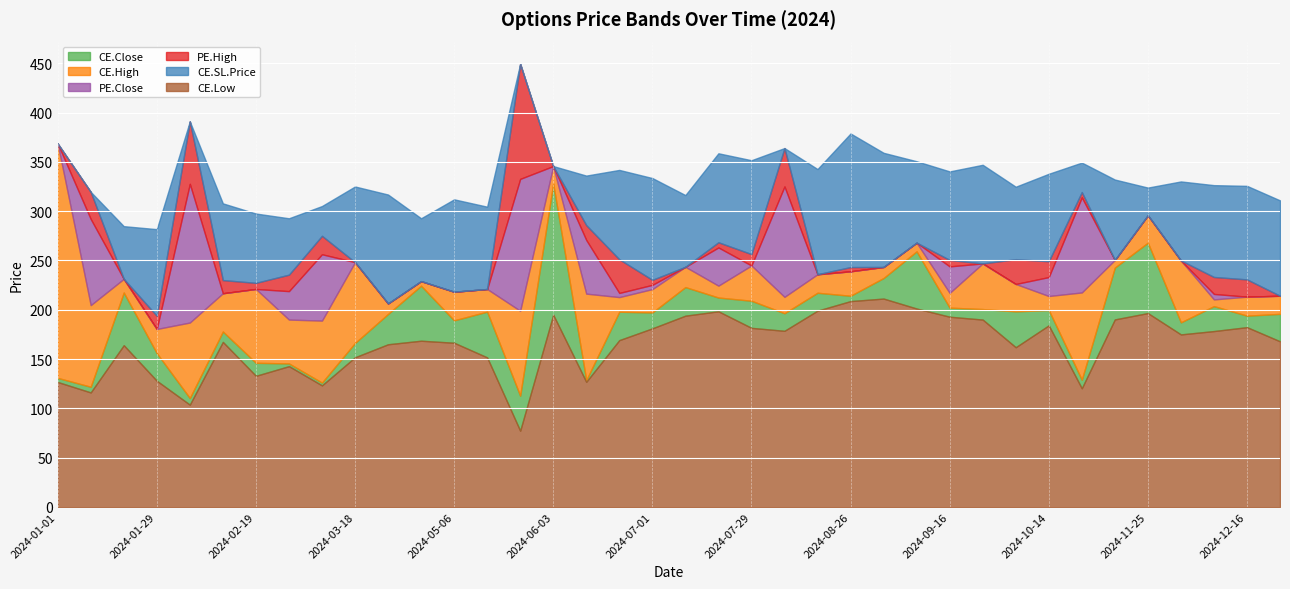

After their last crossing, which series has the higher values: CE.SL.Price or PE.High?

CE.SL.Price